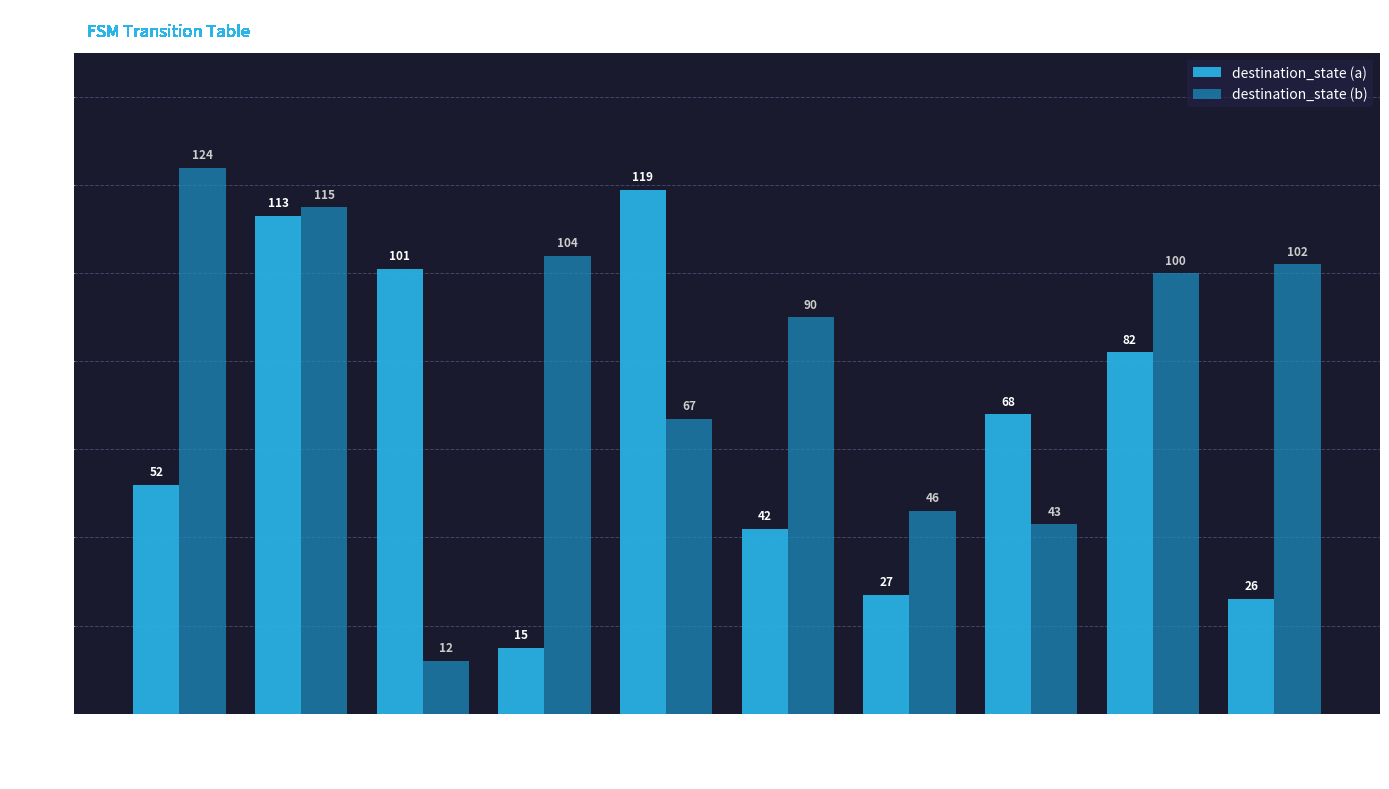

What is the difference between the highest and lowest values at state 4?

52